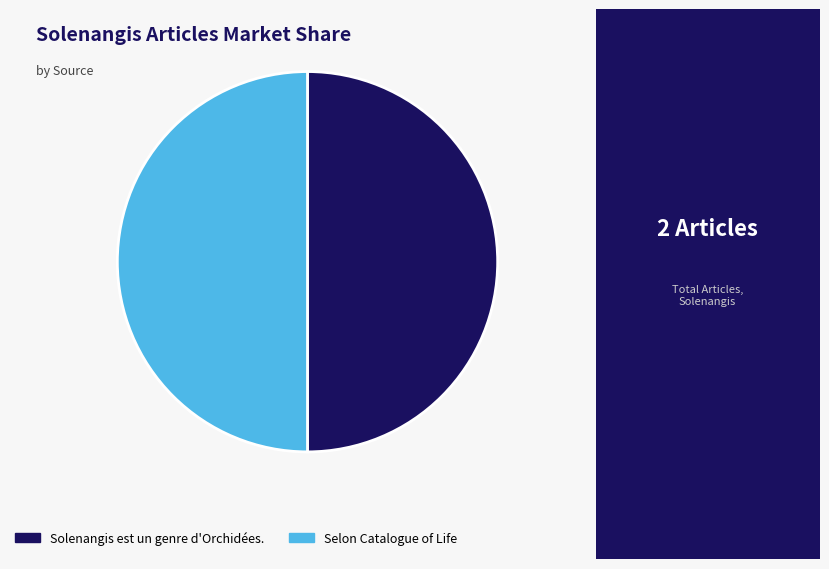

How many segments does this pie chart have?

2